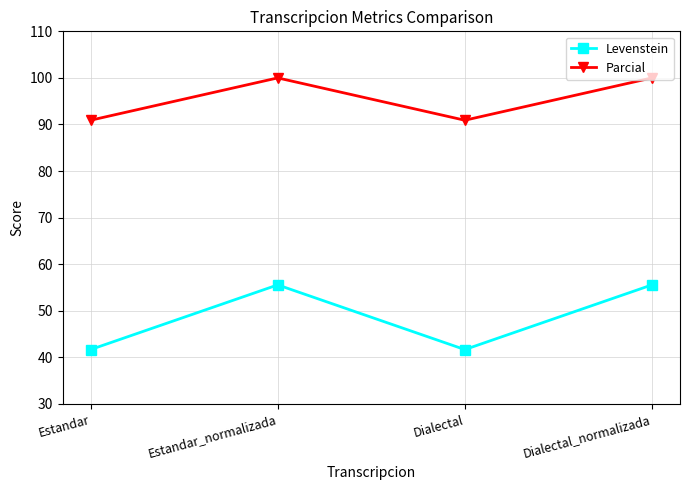

What is the minimum value for Parcial?

90.9